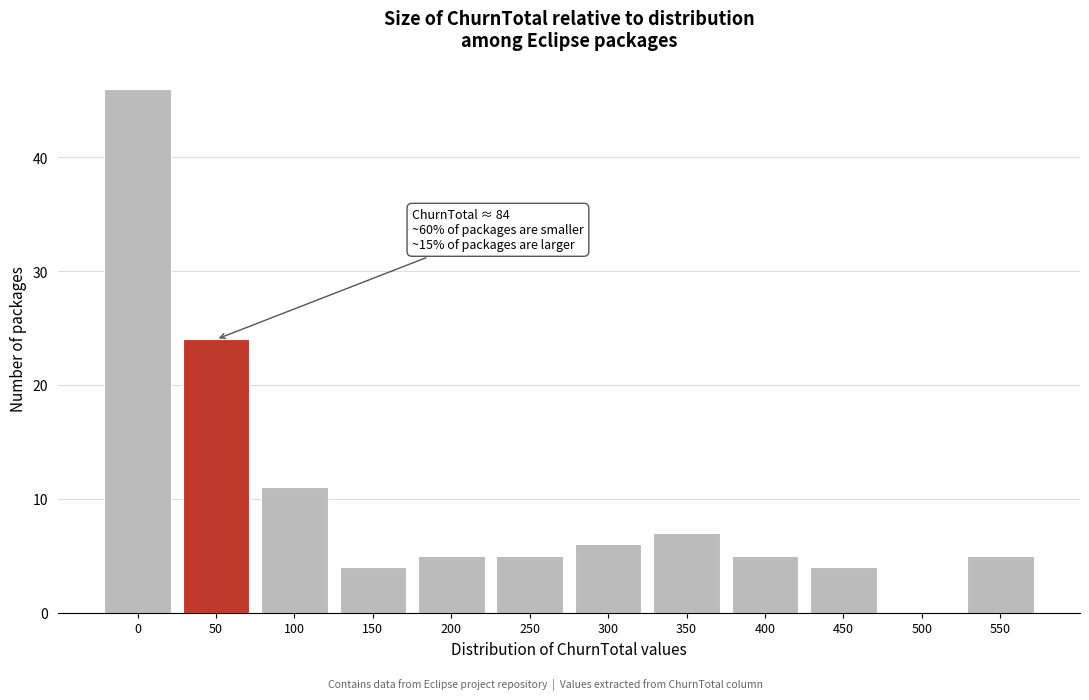

Reading left to right, what are all the values shown in this chart?

0=46	50=24	100=11	150=4	200=5	250=5	300=6	350=7	400=5	450=4	500=0	550=5